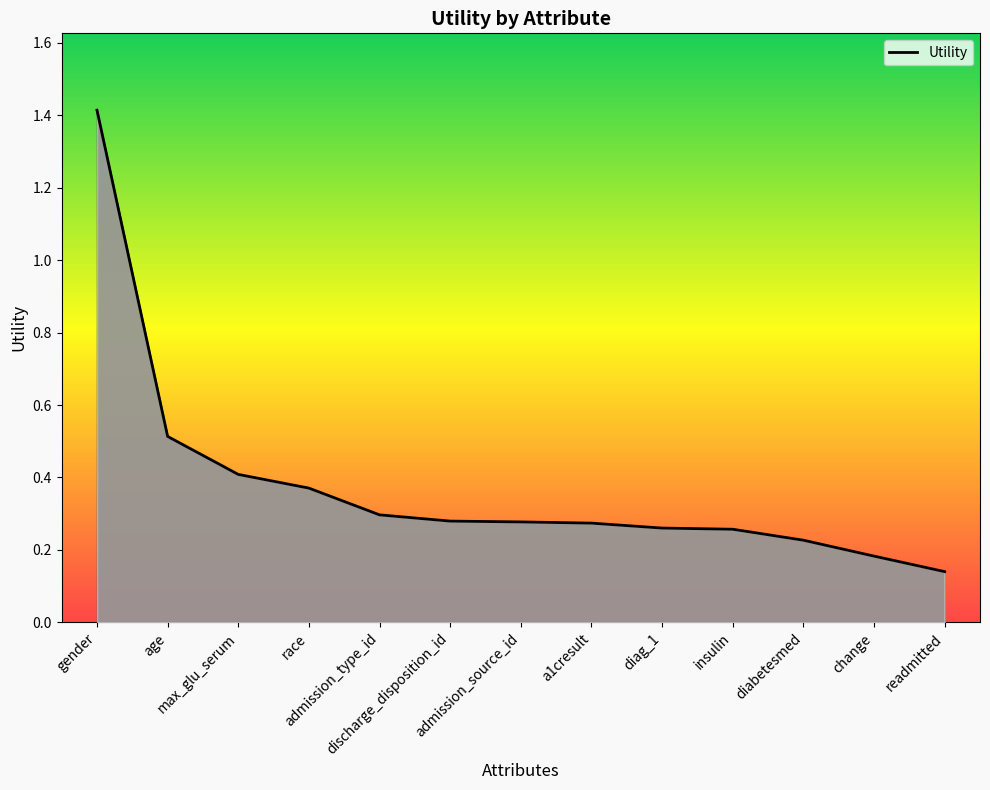

True or false: the data shows 0.3 at admission_type_id.

True